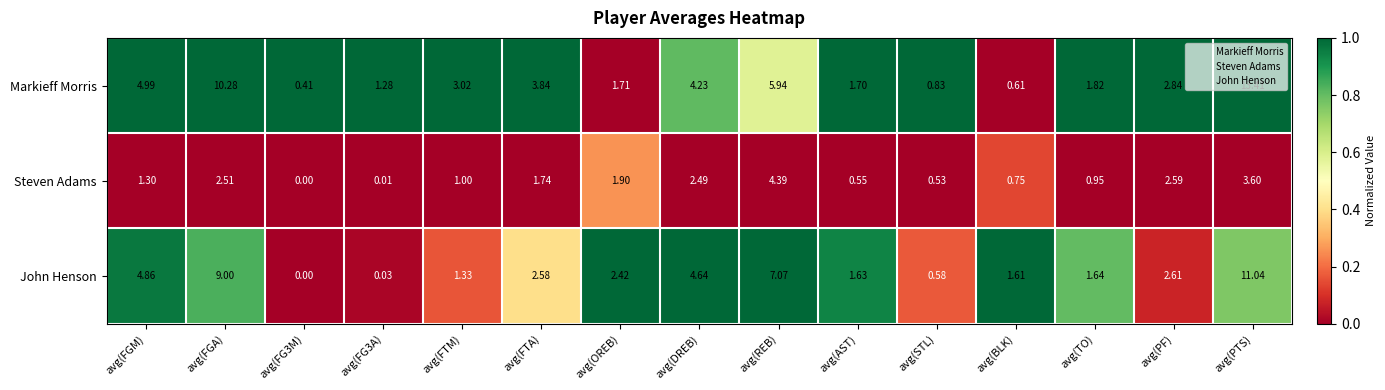

Which label corresponds to the smallest value in the chart?

avg(FG3M)